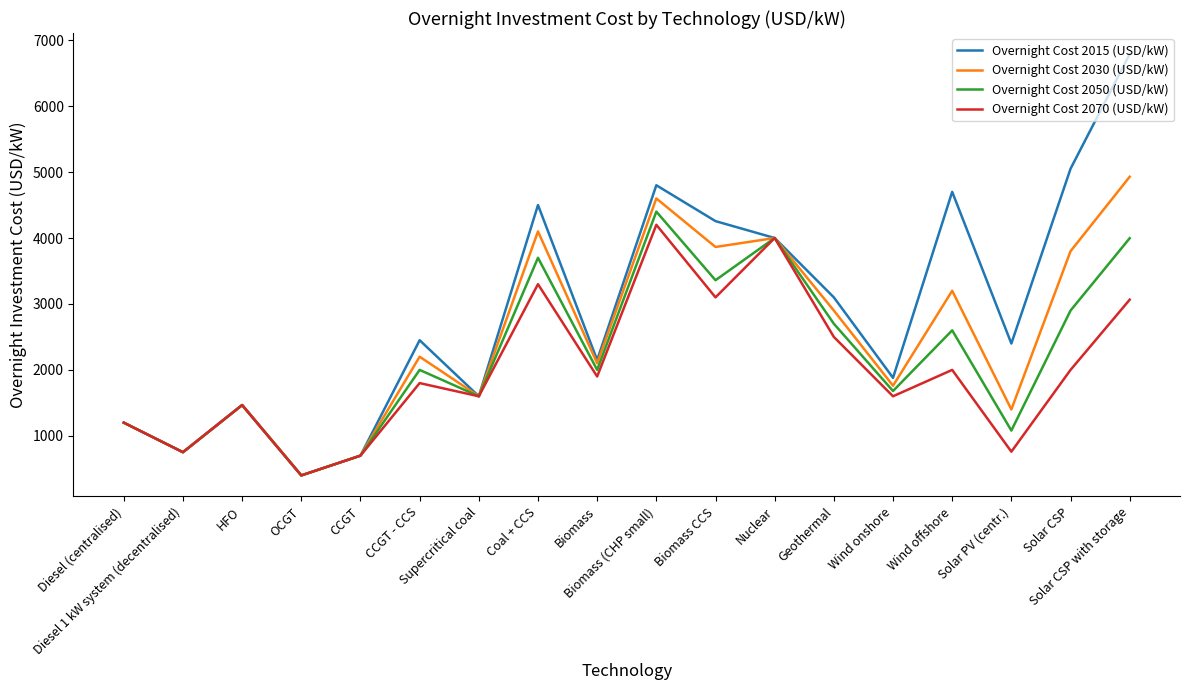

What is the smallest value displayed?

400